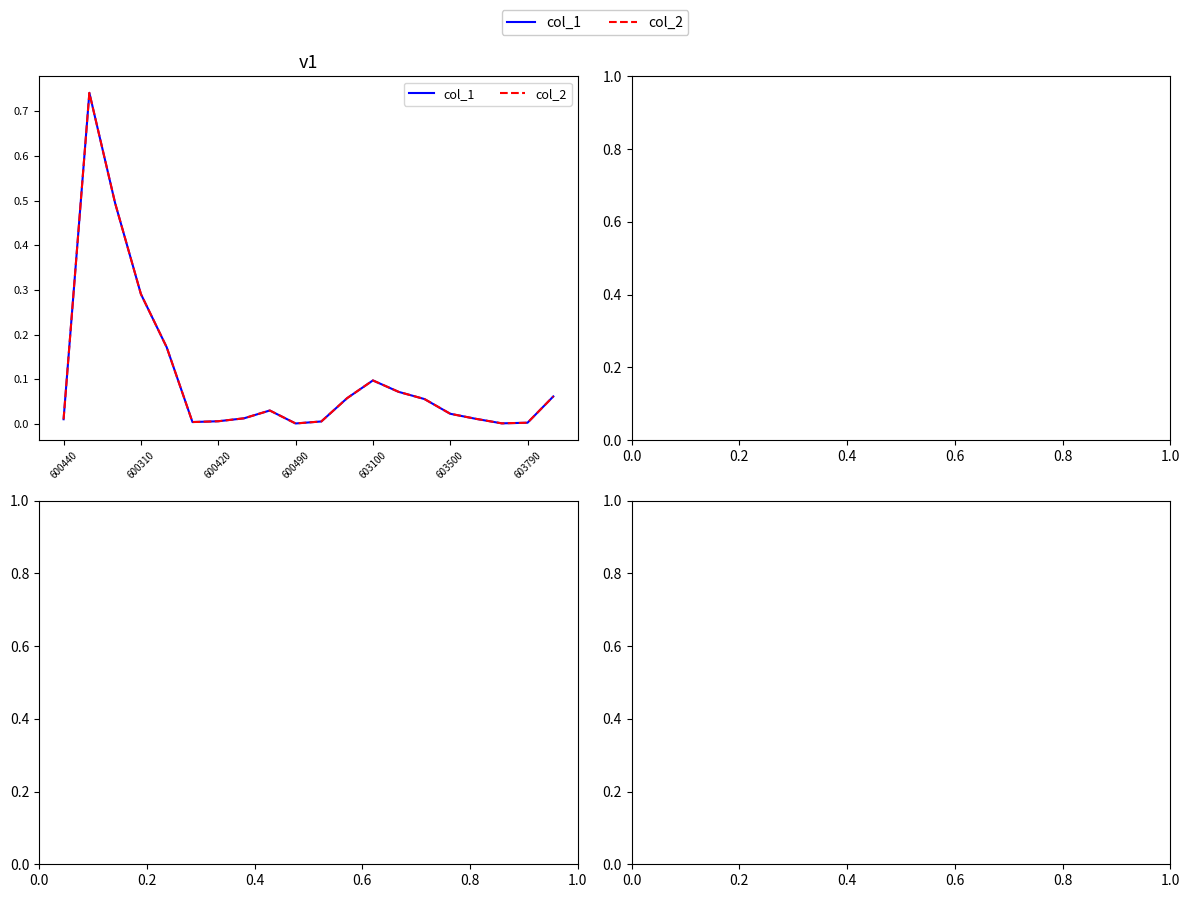

Which series has the widest spread of values?

col_1